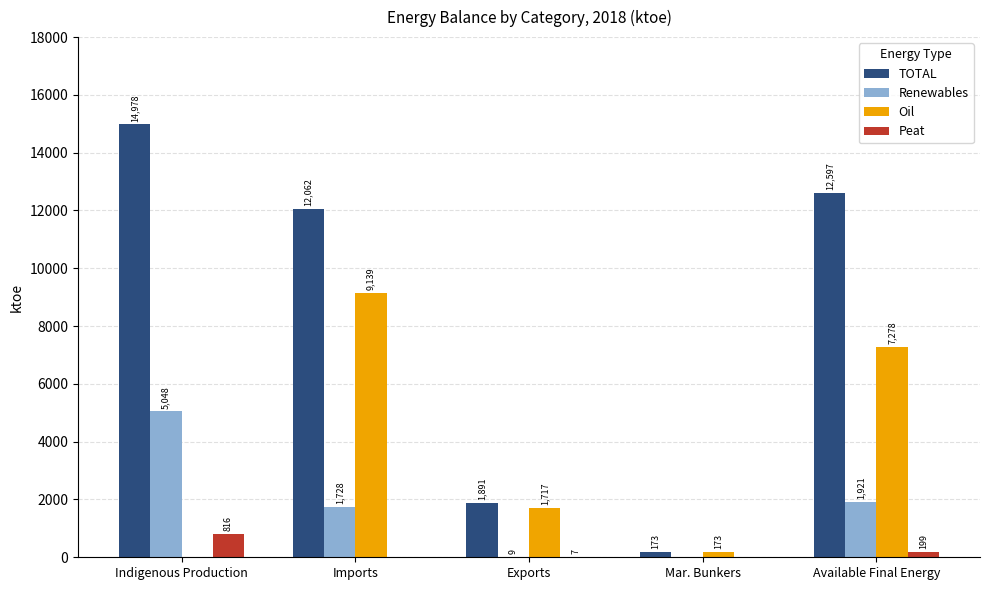

What are all the series names shown in the legend?

TOTAL, Renewables, Oil, Peat